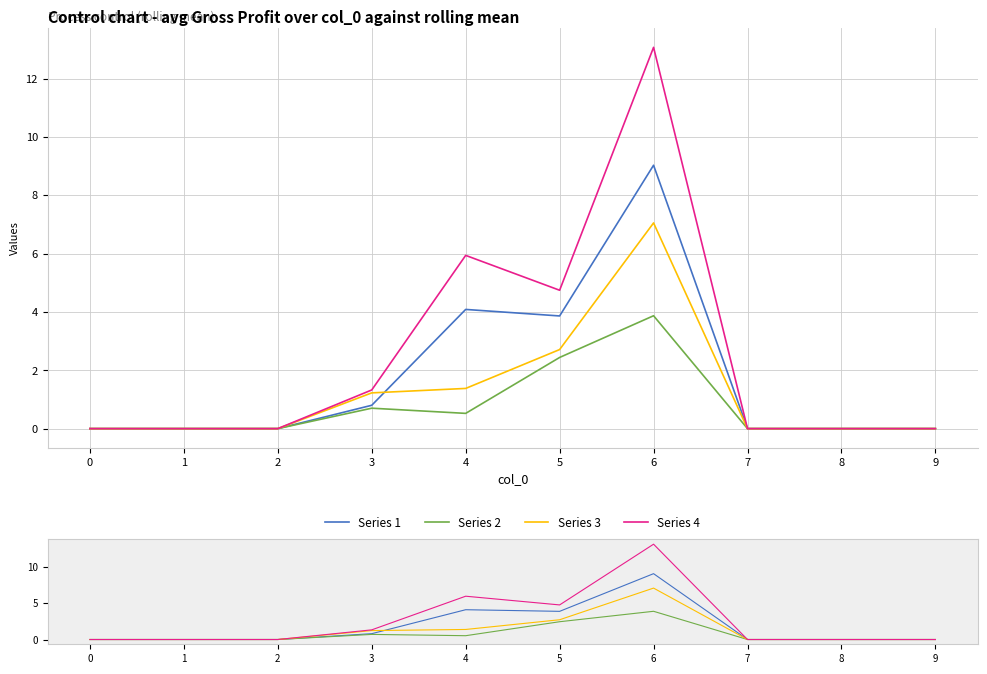

Does the chart display data point markers on the line(s)?

No